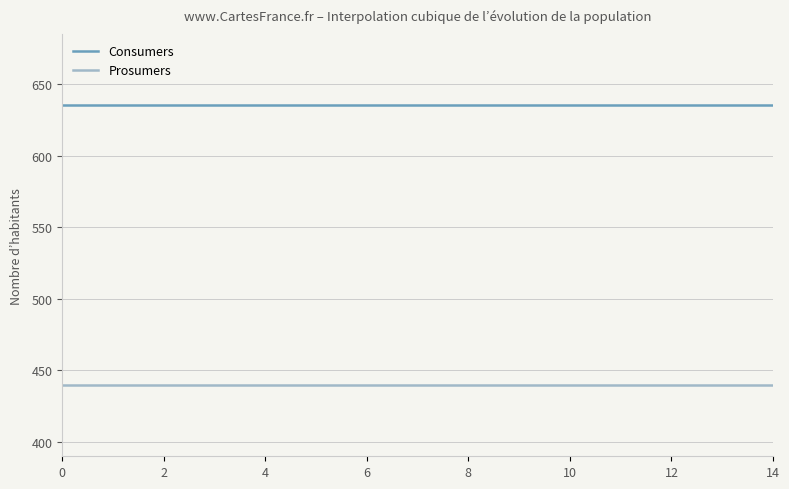

What is the maximum value for Consumers?

635.0